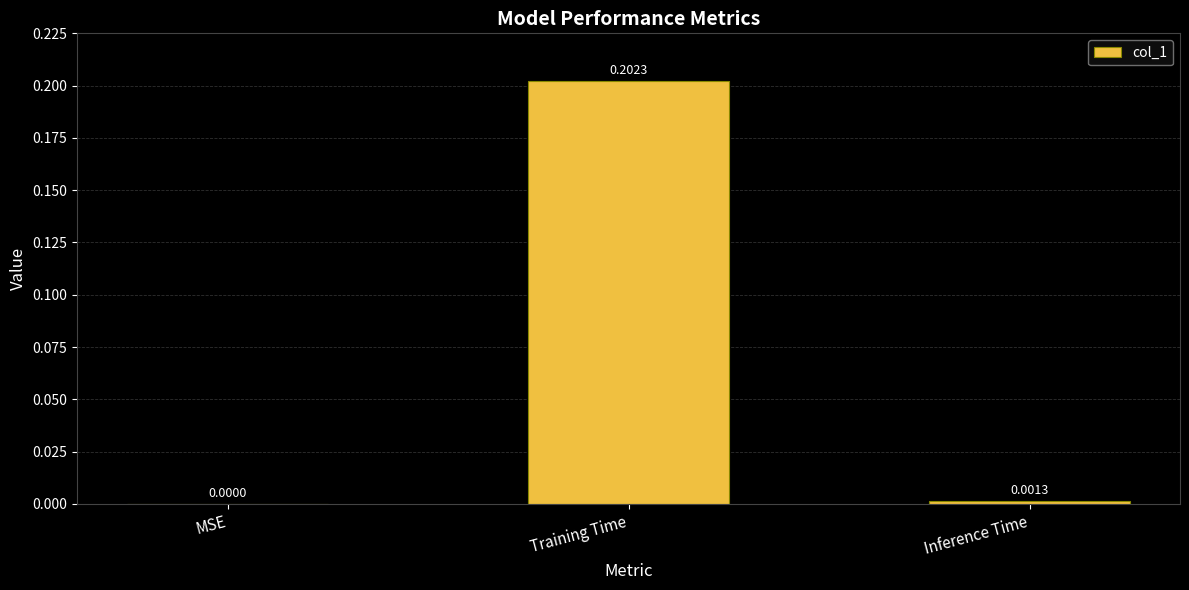

Which label corresponds to the largest value in the chart?

Training Time